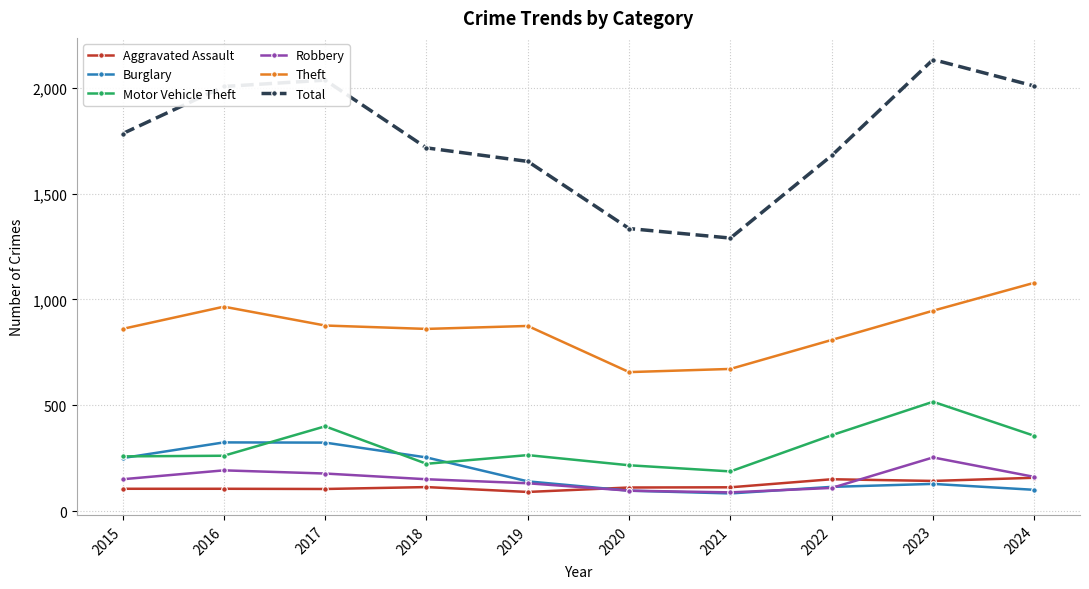

In Total, how many points are higher than both neighbors (excluding endpoints)?

2